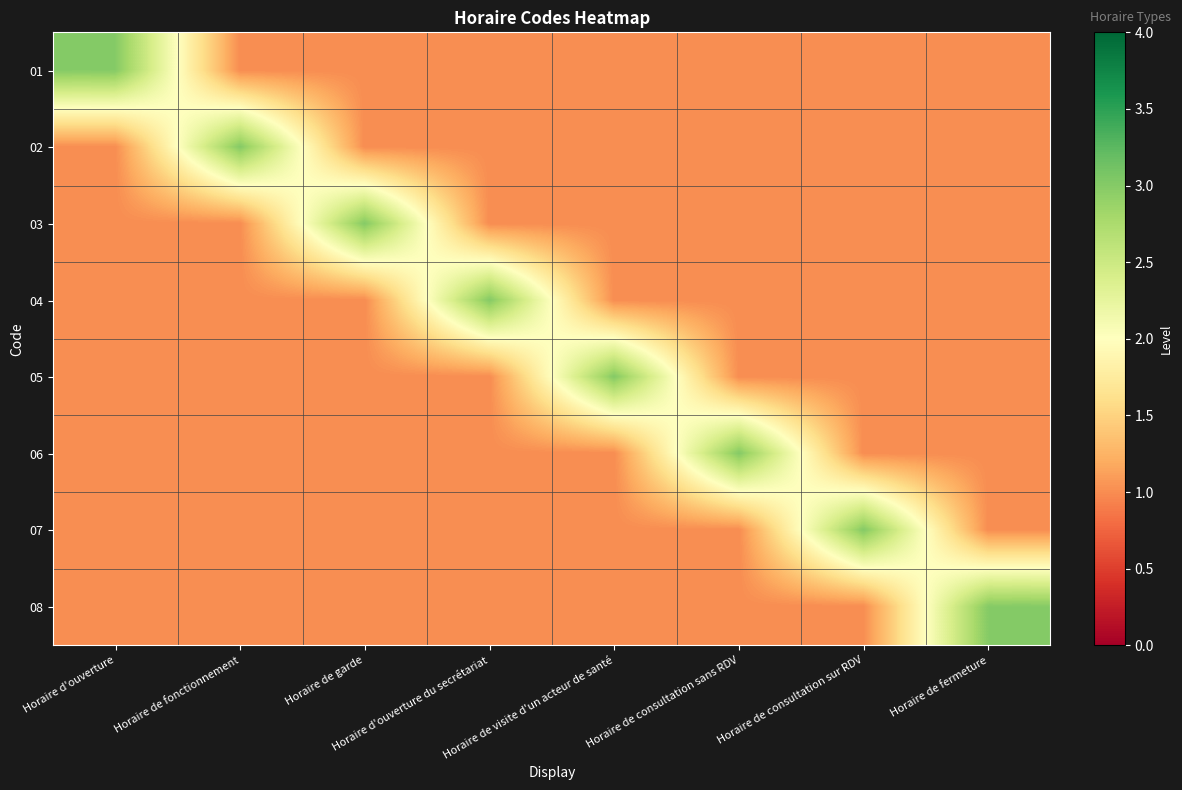

Reading right to left, what are all the values shown in this chart?

01: Horaire de fermeture=1	Horaire de consultation sur RDV=1	Horaire de consultation sans RDV=1	Horaire de visite d'un acteur de santé=1	Horaire d'ouverture du secrétariat=1	Horaire de garde=1	Horaire de fonctionnement=1	Horaire d'ouverture=3
02: Horaire de fermeture=1	Horaire de consultation sur RDV=1	Horaire de consultation sans RDV=1	Horaire de visite d'un acteur de santé=1	Horaire d'ouverture du secrétariat=1	Horaire de garde=1	Horaire de fonctionnement=3	Horaire d'ouverture=1
03: Horaire de fermeture=1	Horaire de consultation sur RDV=1	Horaire de consultation sans RDV=1	Horaire de visite d'un acteur de santé=1	Horaire d'ouverture du secrétariat=1	Horaire de garde=3	Horaire de fonctionnement=1	Horaire d'ouverture=1
04: Horaire de fermeture=1	Horaire de consultation sur RDV=1	Horaire de consultation sans RDV=1	Horaire de visite d'un acteur de santé=1	Horaire d'ouverture du secrétariat=3	Horaire de garde=1	Horaire de fonctionnement=1	Horaire d'ouverture=1
05: Horaire de fermeture=1	Horaire de consultation sur RDV=1	Horaire de consultation sans RDV=1	Horaire de visite d'un acteur de santé=3	Horaire d'ouverture du secrétariat=1	Horaire de garde=1	Horaire de fonctionnement=1	Horaire d'ouverture=1
06: Horaire de fermeture=1	Horaire de consultation sur RDV=1	Horaire de consultation sans RDV=3	Horaire de visite d'un acteur de santé=1	Horaire d'ouverture du secrétariat=1	Horaire de garde=1	Horaire de fonctionnement=1	Horaire d'ouverture=1
07: Horaire de fermeture=1	Horaire de consultation sur RDV=3	Horaire de consultation sans RDV=1	Horaire de visite d'un acteur de santé=1	Horaire d'ouverture du secrétariat=1	Horaire de garde=1	Horaire de fonctionnement=1	Horaire d'ouverture=1
08: Horaire de fermeture=3	Horaire de consultation sur RDV=1	Horaire de consultation sans RDV=1	Horaire de visite d'un acteur de santé=1	Horaire d'ouverture du secrétariat=1	Horaire de garde=1	Horaire de fonctionnement=1	Horaire d'ouverture=1